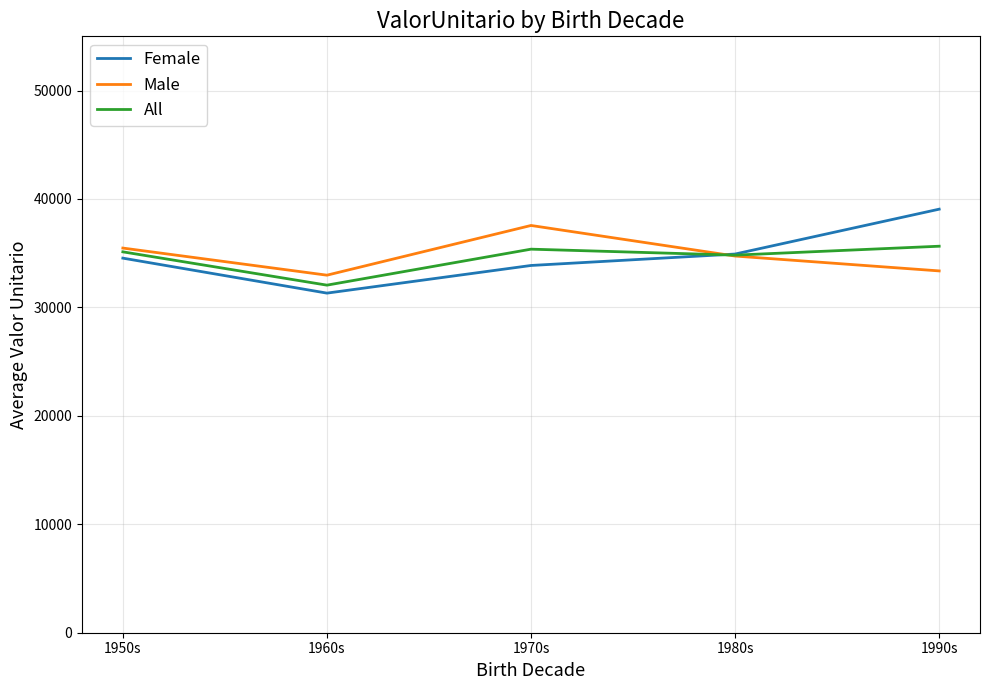

What is the total value across all series at 1990s?

108071.6